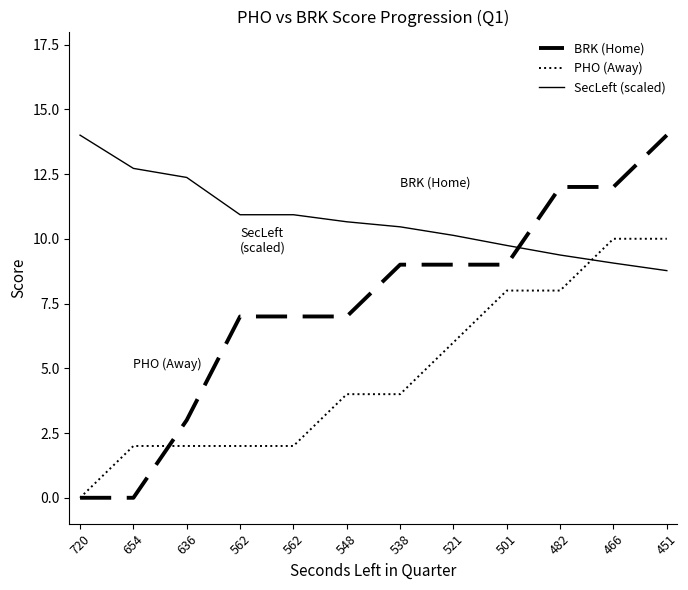

What are all the series names shown in the legend?

BRK (Home), PHO (Away), SecLeft (scaled)